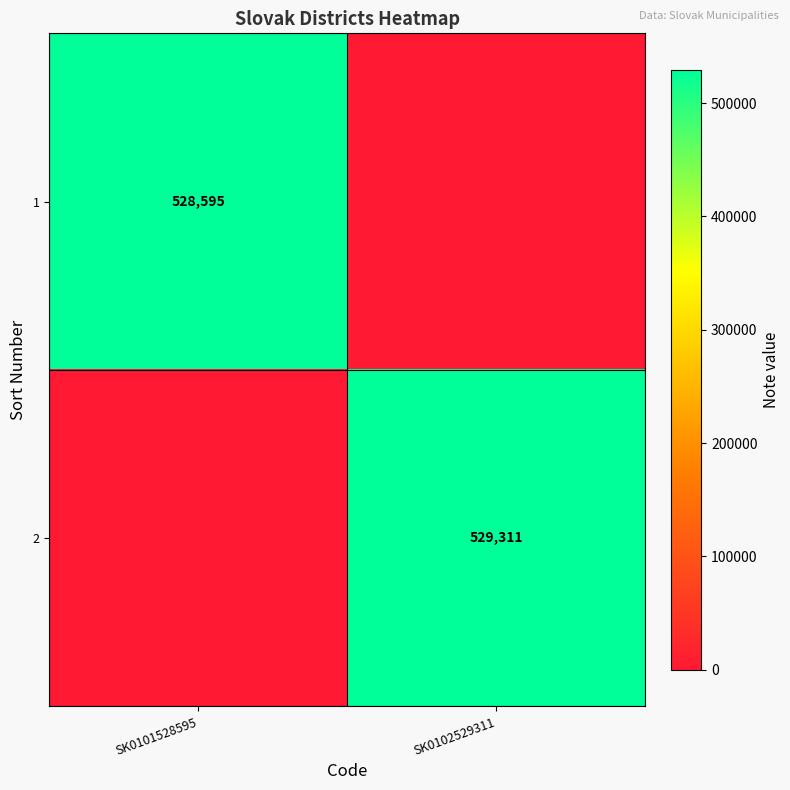

Is it true that 1 equals 835565 at SK0101528595?

False